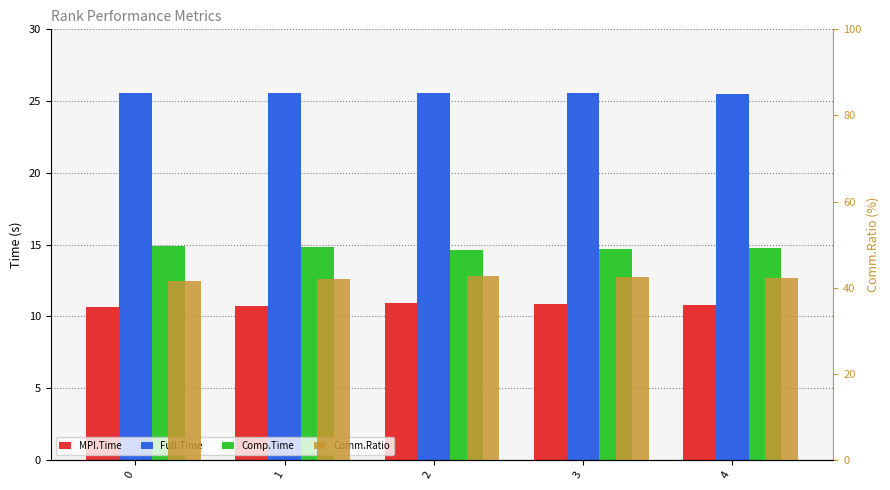

What is the sum of the MPI.Time values at 1 and 2?

21.6